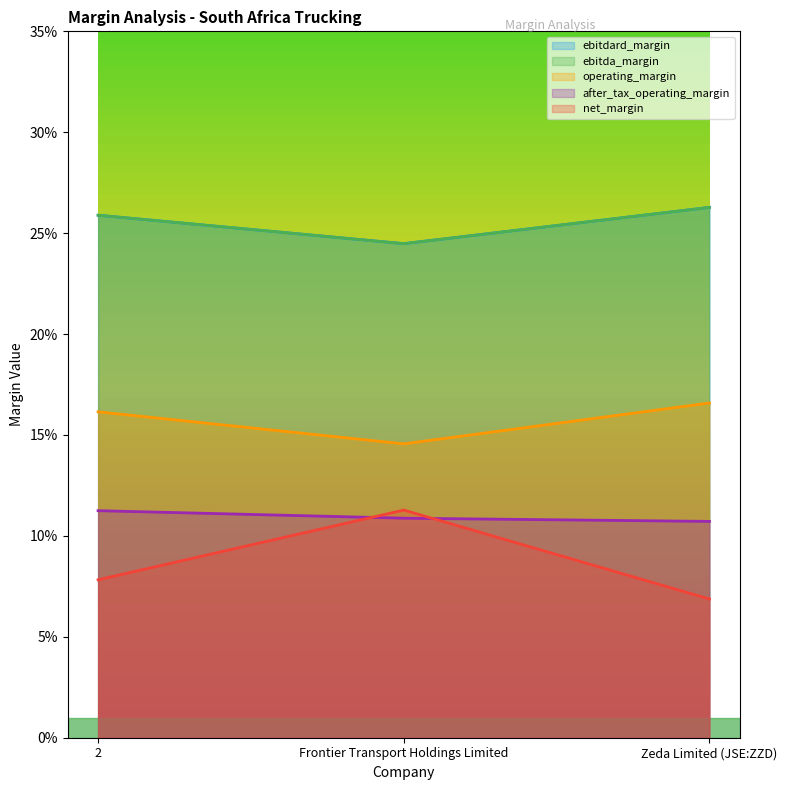

True or false: operating_margin has a value of 0.1 at Frontier Transport Holdings Limited.

True